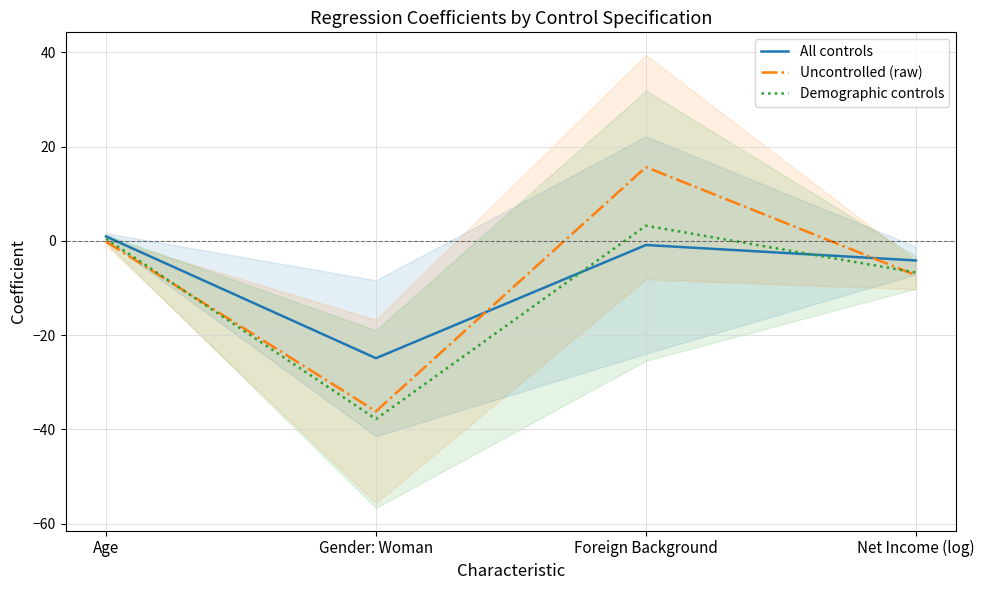

How many negative values does the All controls series have?

3